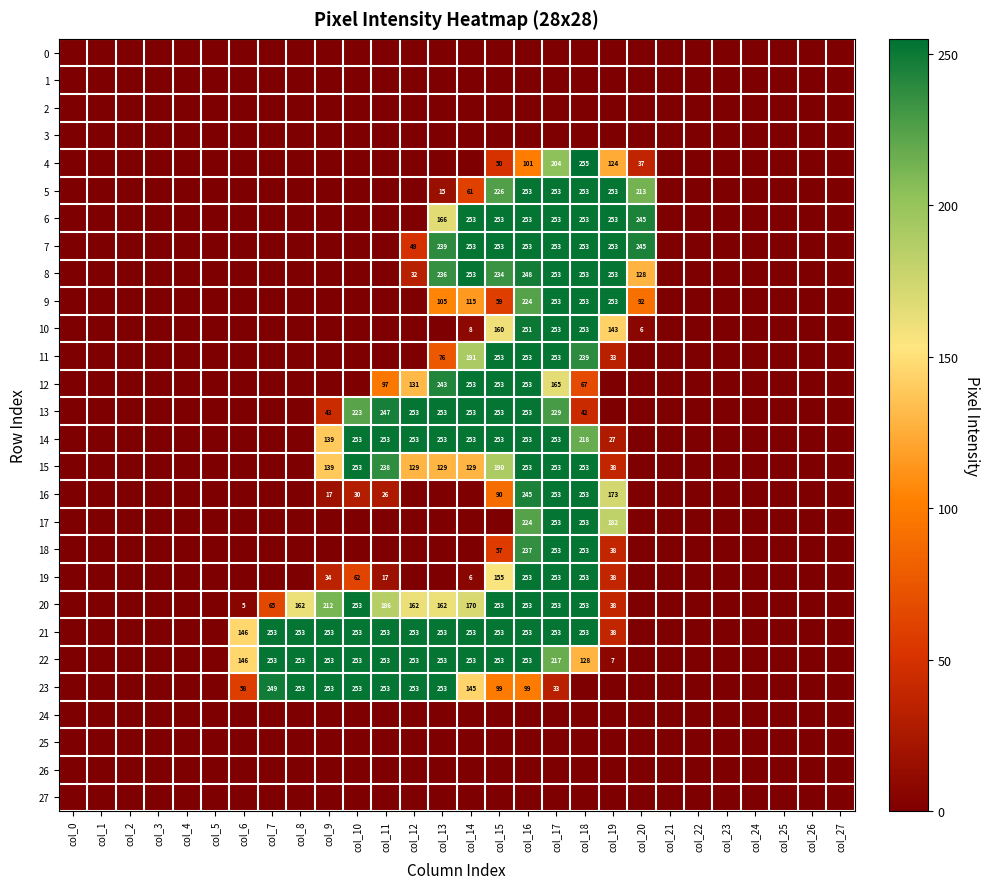

True or false: 19 has a value of 9 at col_14.

False